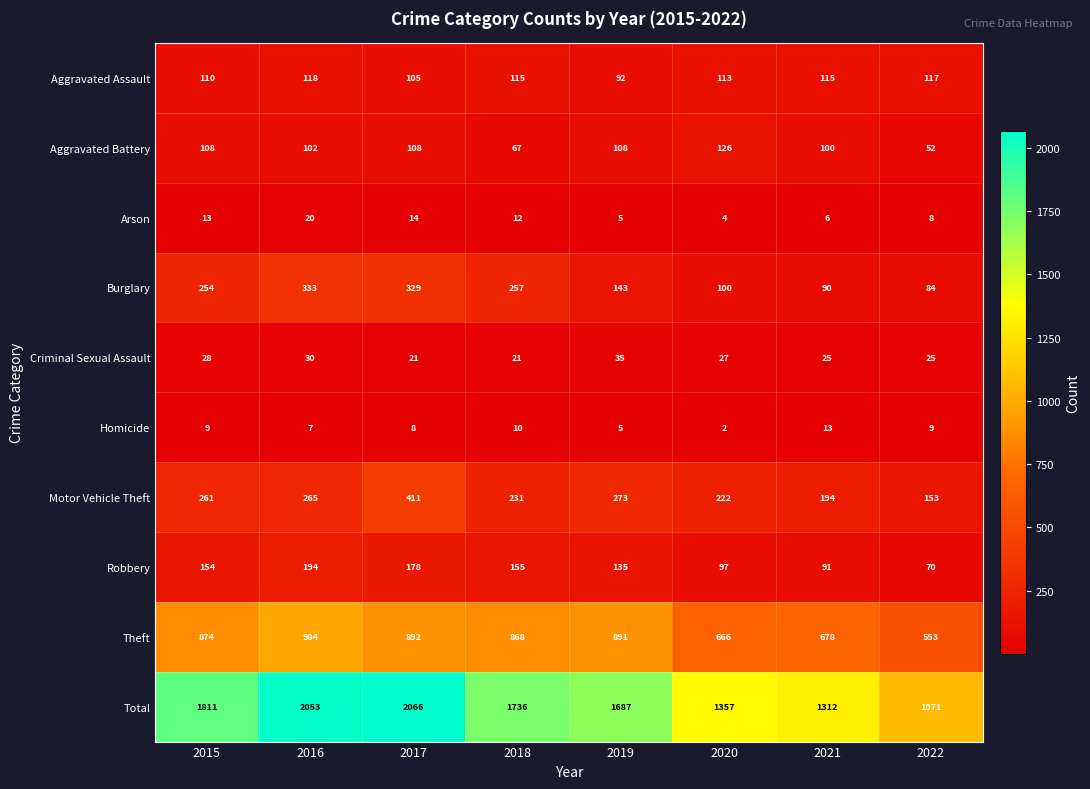

True or false: Total has a value of 1312 at 2021.

True